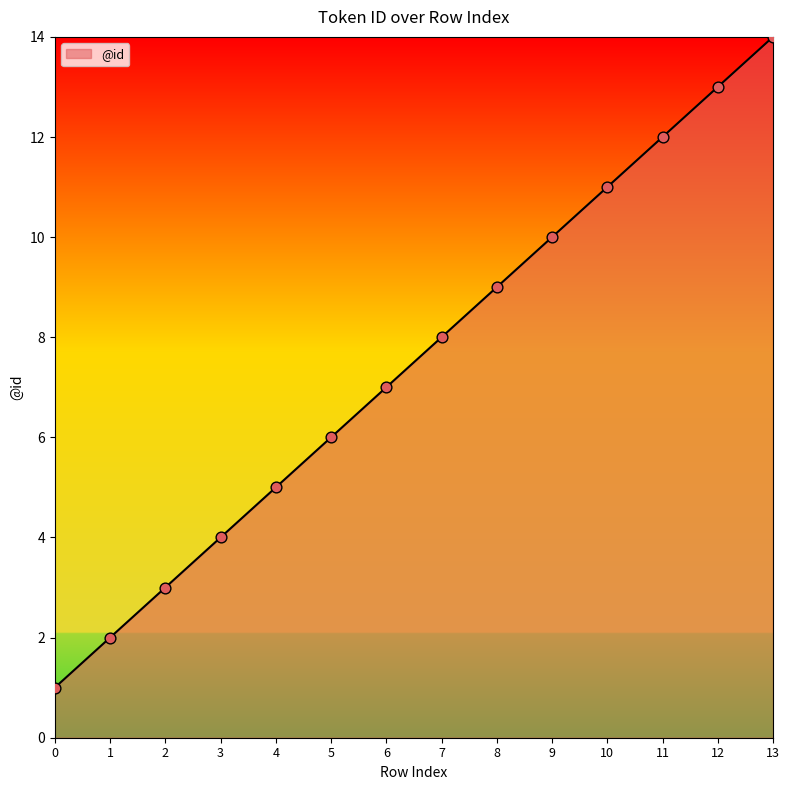

What is the change in value from 1 to 3?

+2